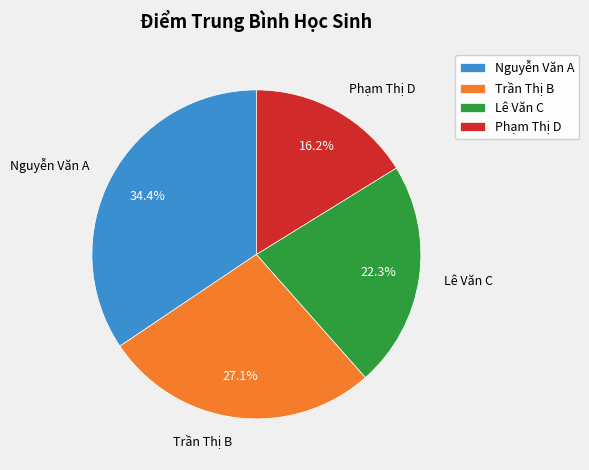

Does Phạm Thị D account for over 50% of the chart?

No